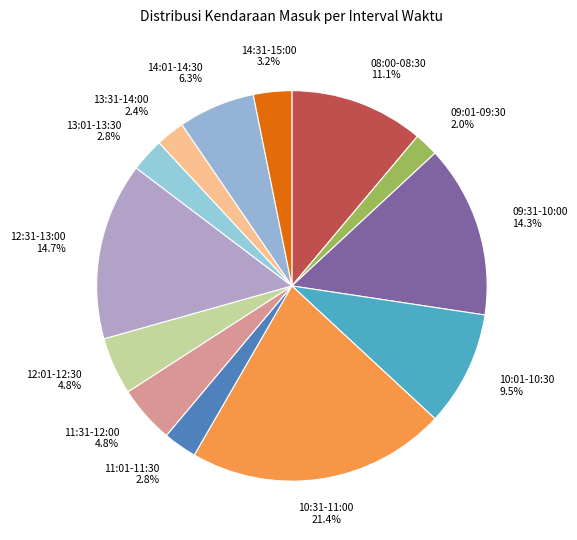

Is it true that 09:31-10:00 is 22% of the pie?

False